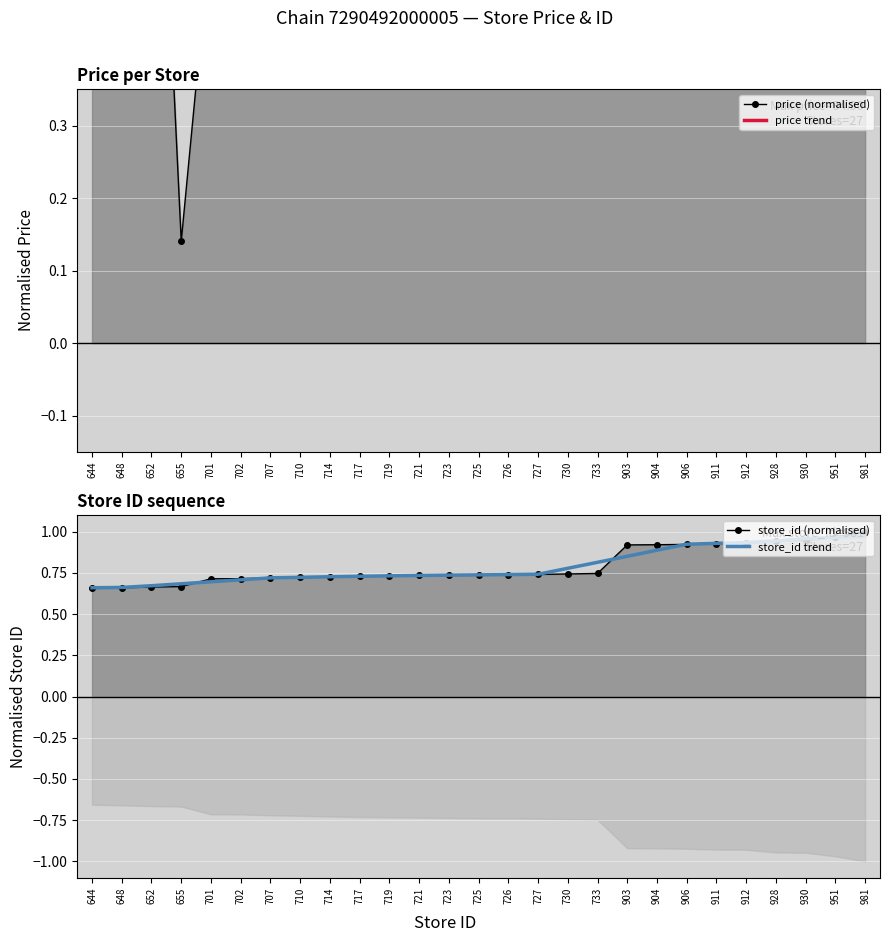

What is the value of the price trend point at the 7th from the left?

0.6